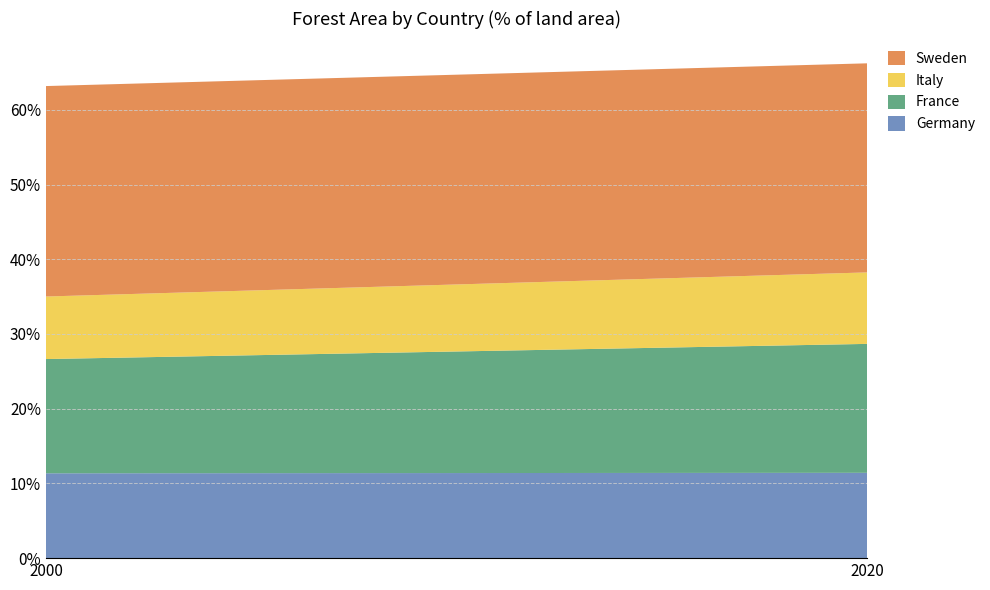

Reading left to right, extract all data points from this chart.

Germany: 11.4	11.4
France: 15.3	17.3
Italy: 8.4	9.6
Sweden: 28.2	28.0